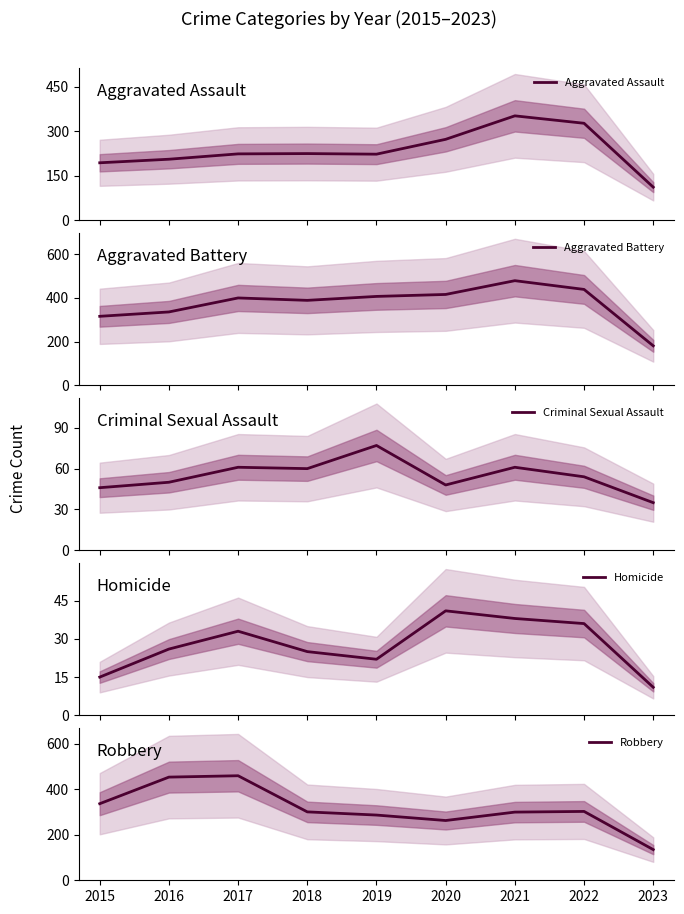

Between 2017 and 2016, which is larger?

2017